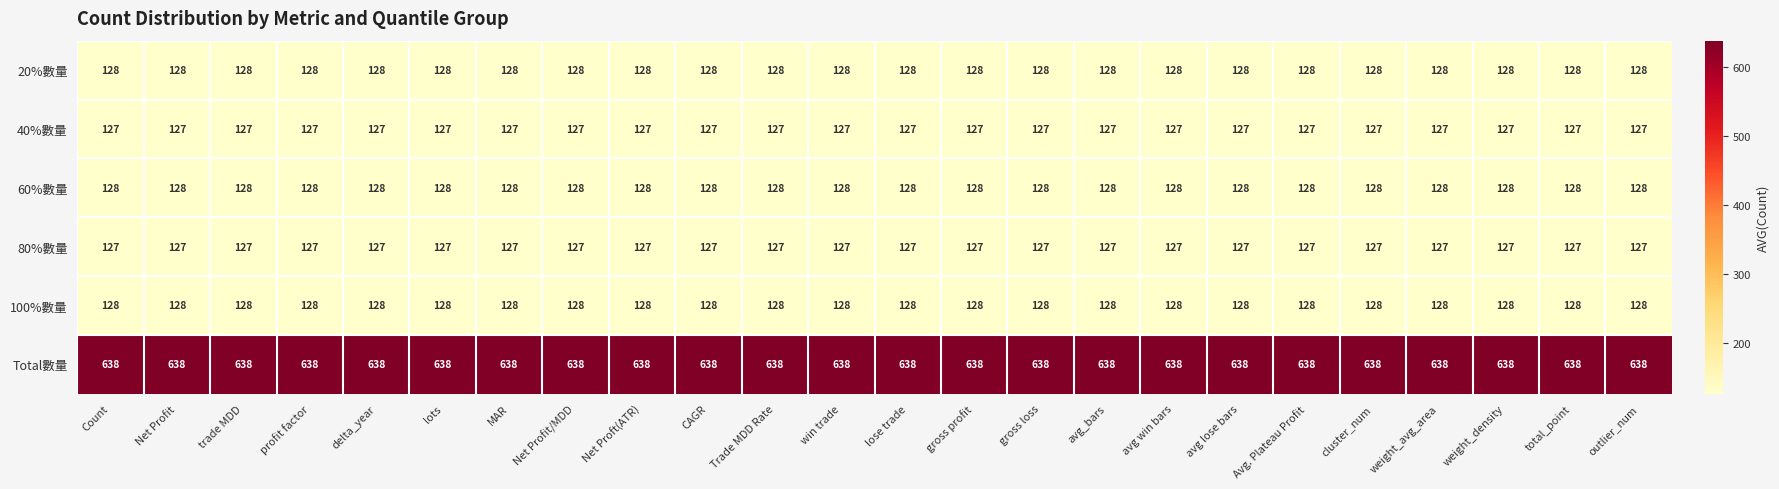

True or false: 60%數量 has a value of 128 at outlier_num.

True